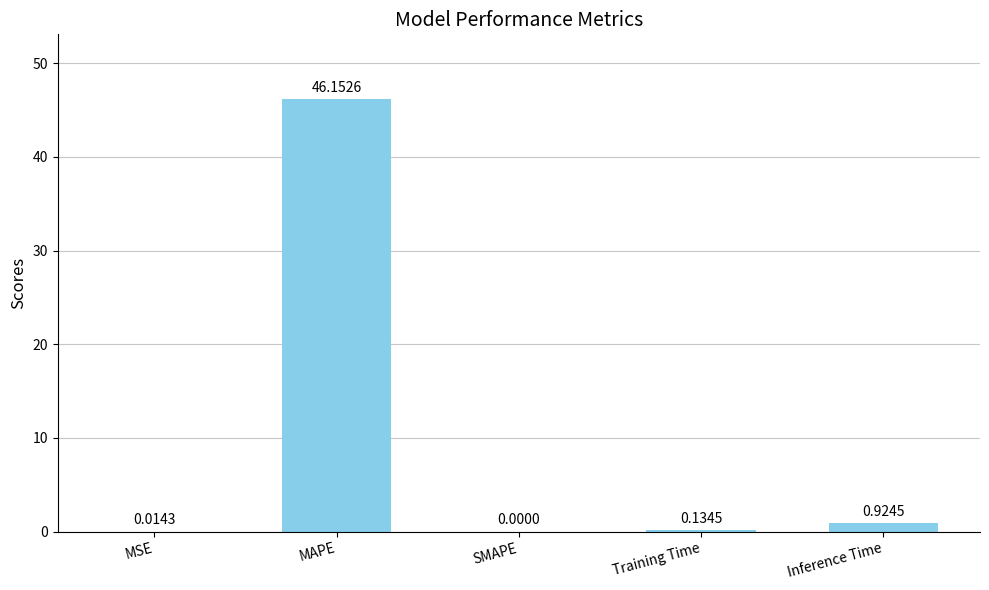

How many values exceed 0?

4